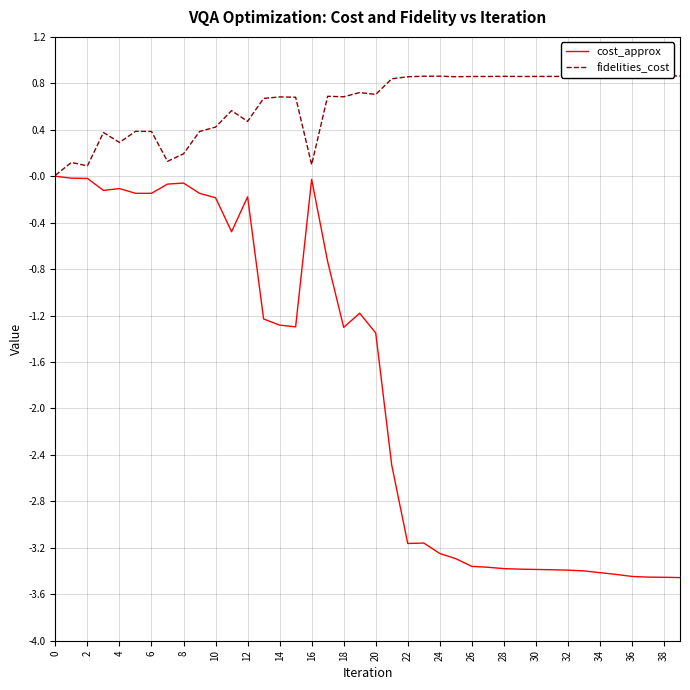

Is it true that cost_approx equals -1.0 at 30?

False